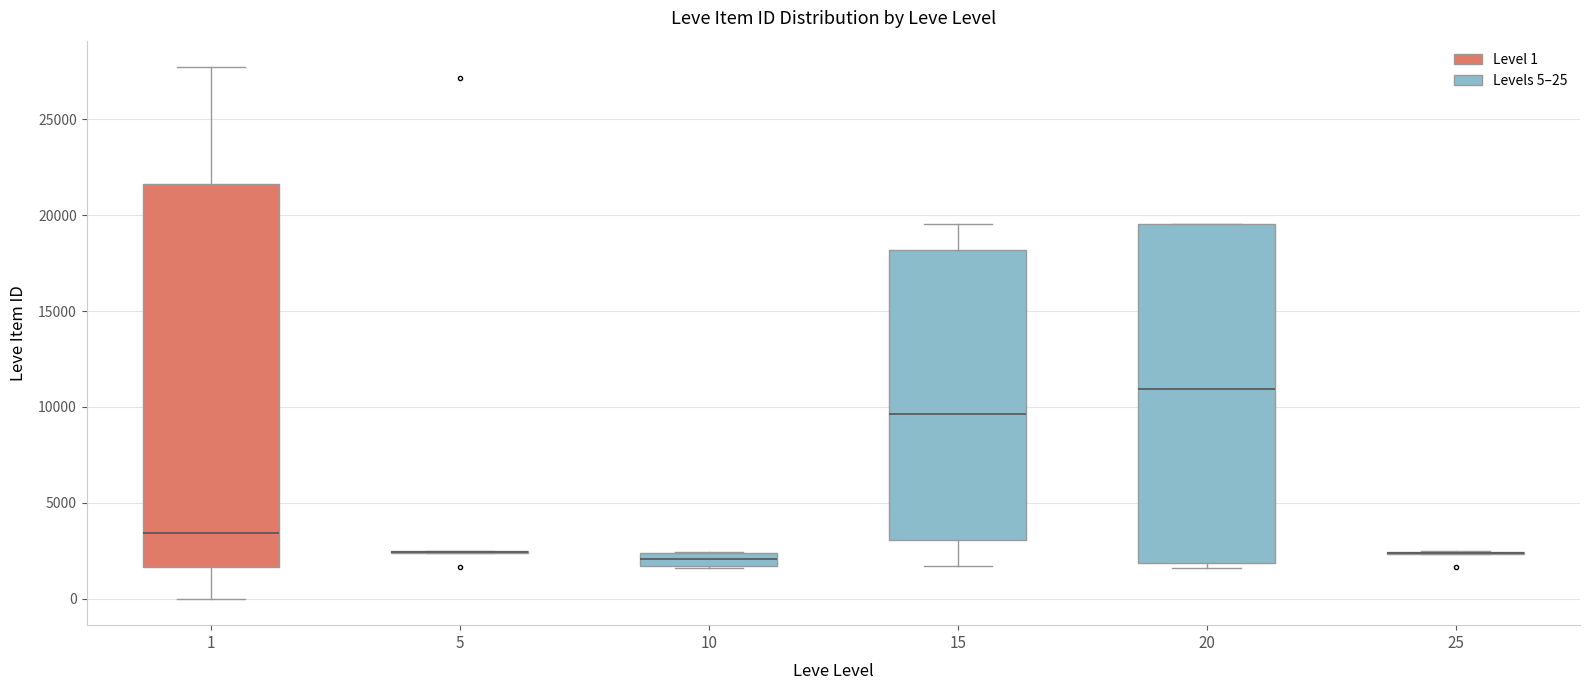

Which box is the tallest, from its lower edge to its upper edge?

1